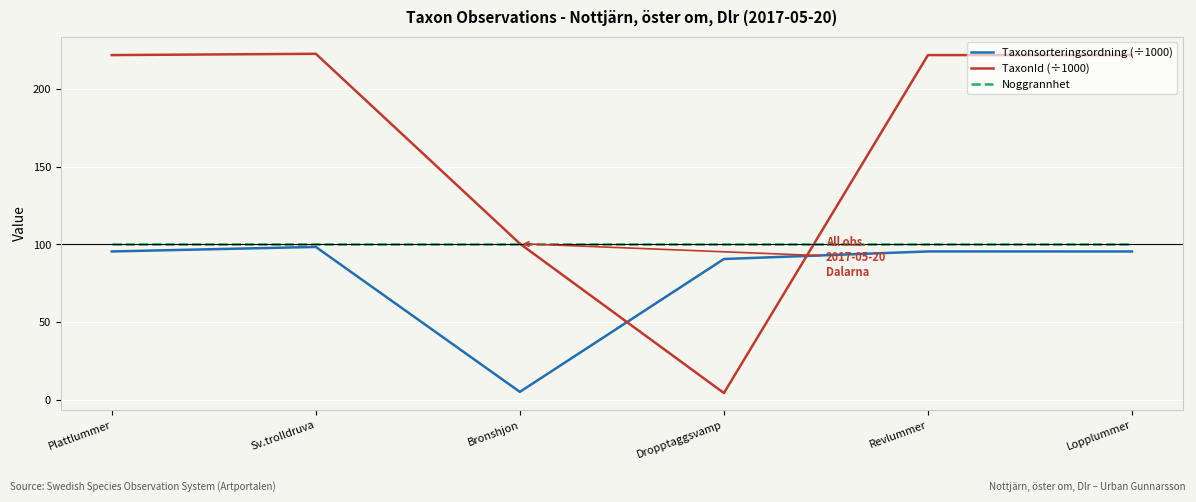

After their last crossing, which series has the higher values: Taxonsorteringsordning (÷1000) or TaxonId (÷1000)?

TaxonId (÷1000)